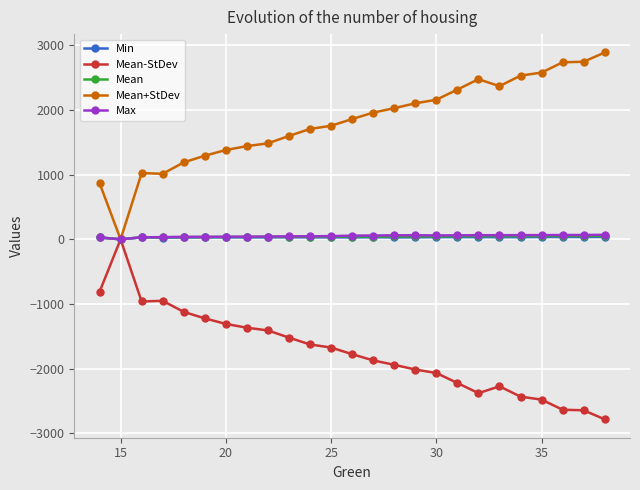

Which series has the largest total across all categories?

Mean+StDev